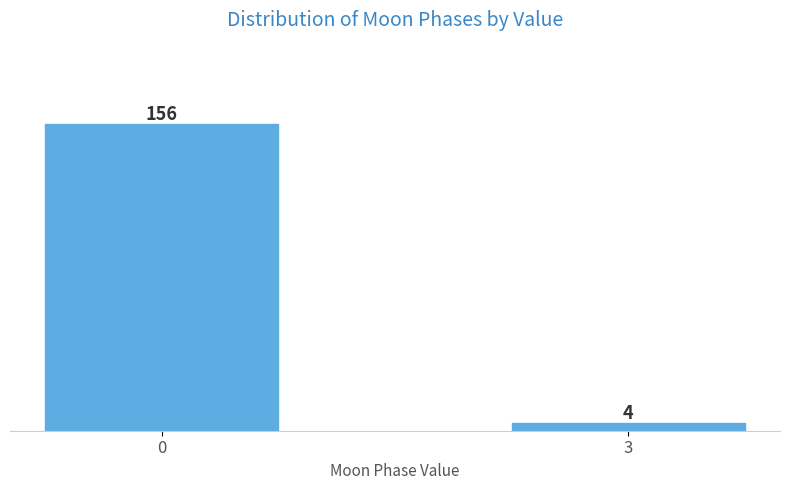

Reading right to left, what are all the values shown in this chart?

4	156